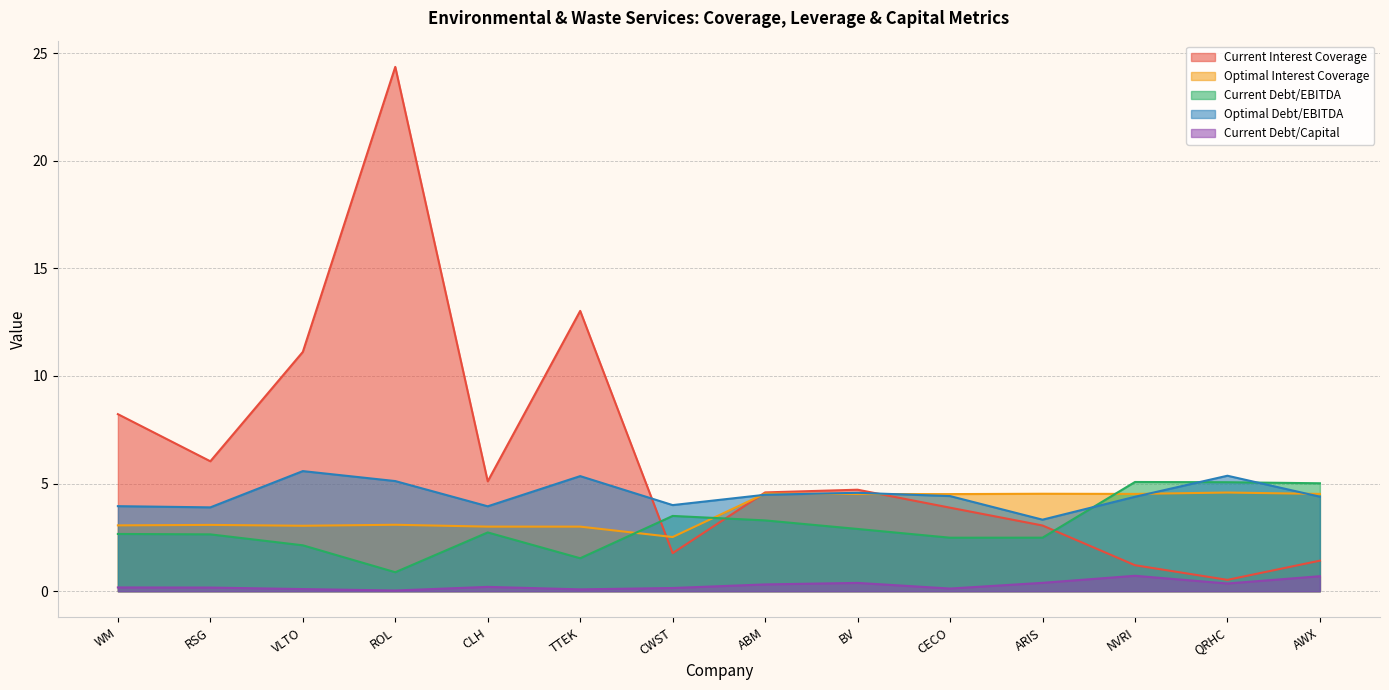

How many values in the Optimal Debt/EBITDA series are below 4?

4